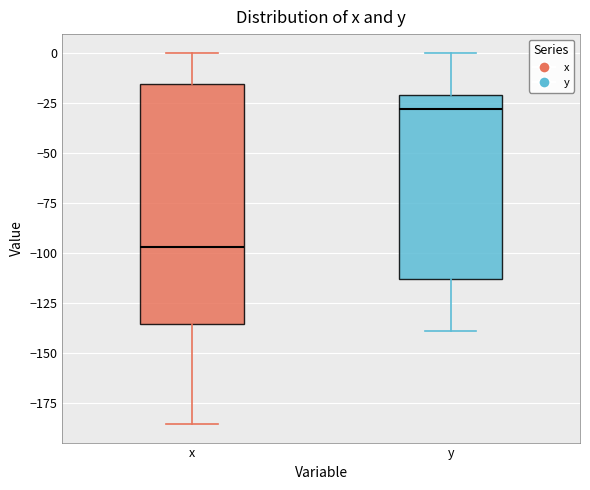

Comparing the boxes themselves (not the whiskers), which one is the tallest?

x